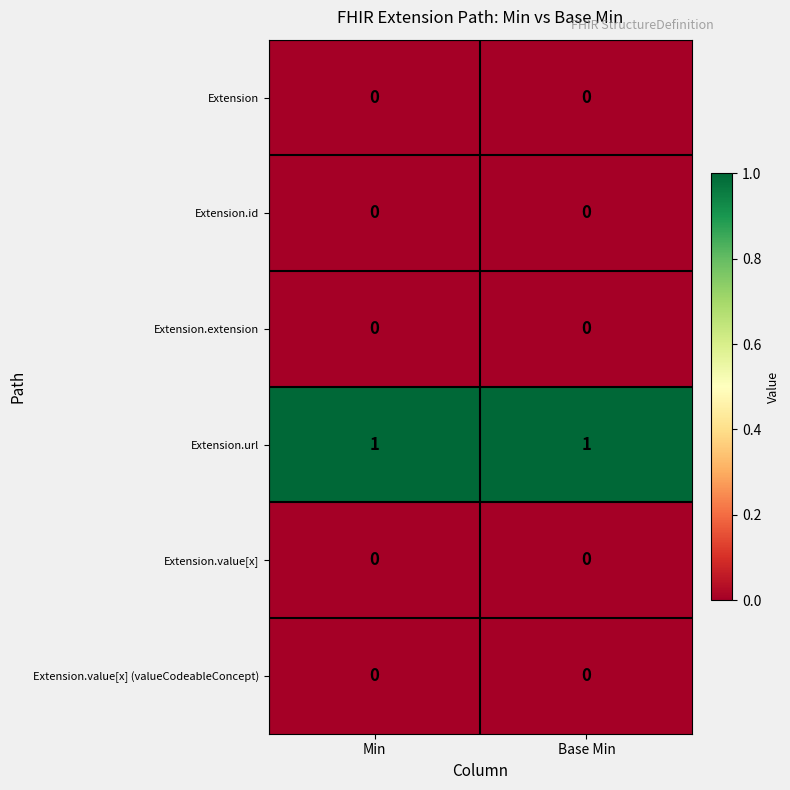

The value of Extension.extension at Base Min is 0. True or false?

True